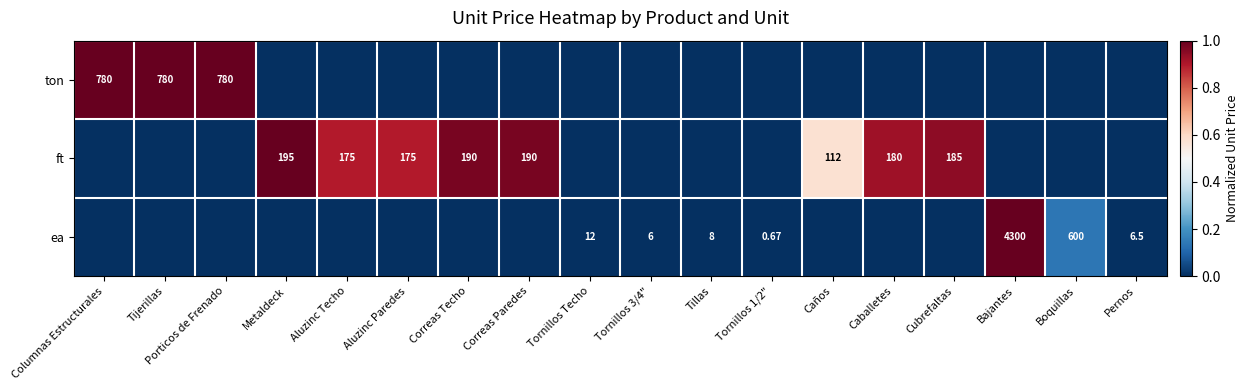

How many values in ton are above zero?

3